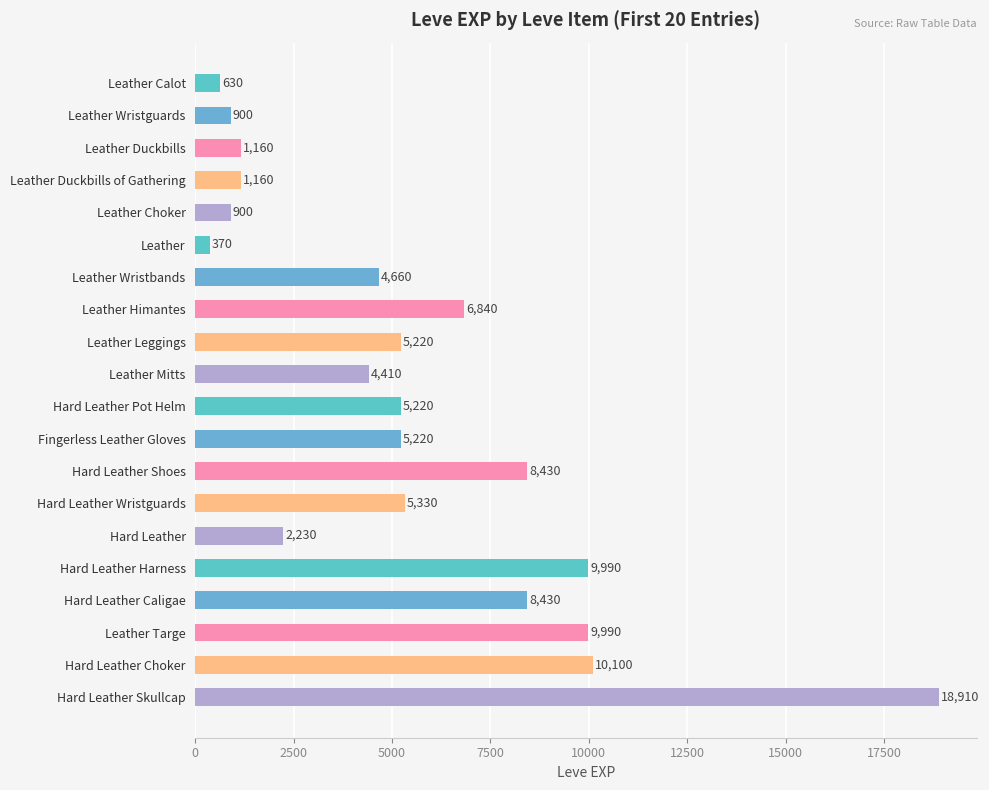

What is the greatest value displayed?

18910